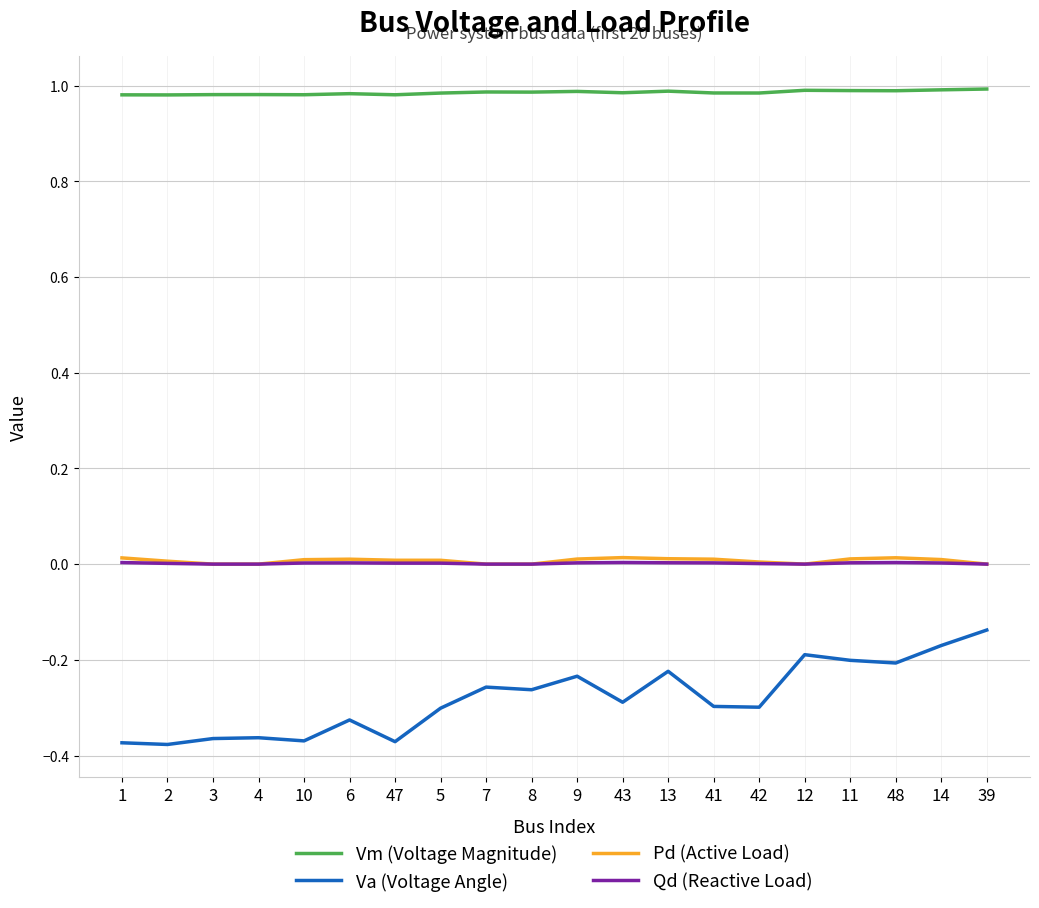

At how many categories does at least one series exceed 0?

20